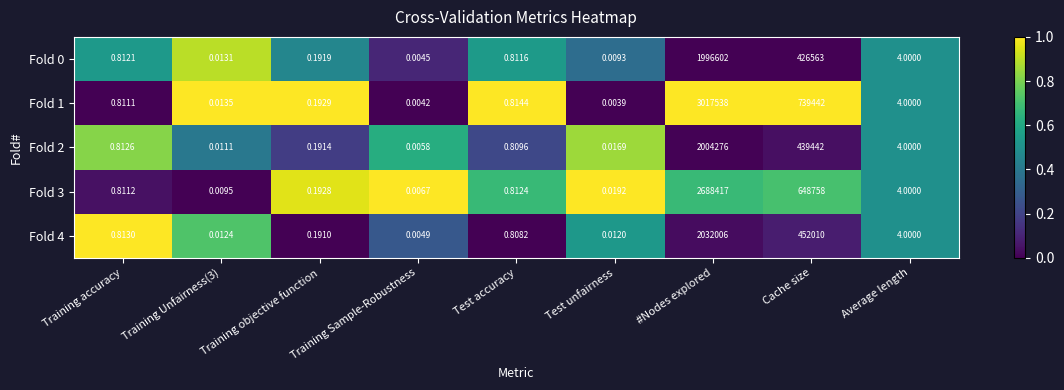

Is the value of Fold 3 at Training Unfairness(3) greater than the value of Fold 2 at Average length?

No